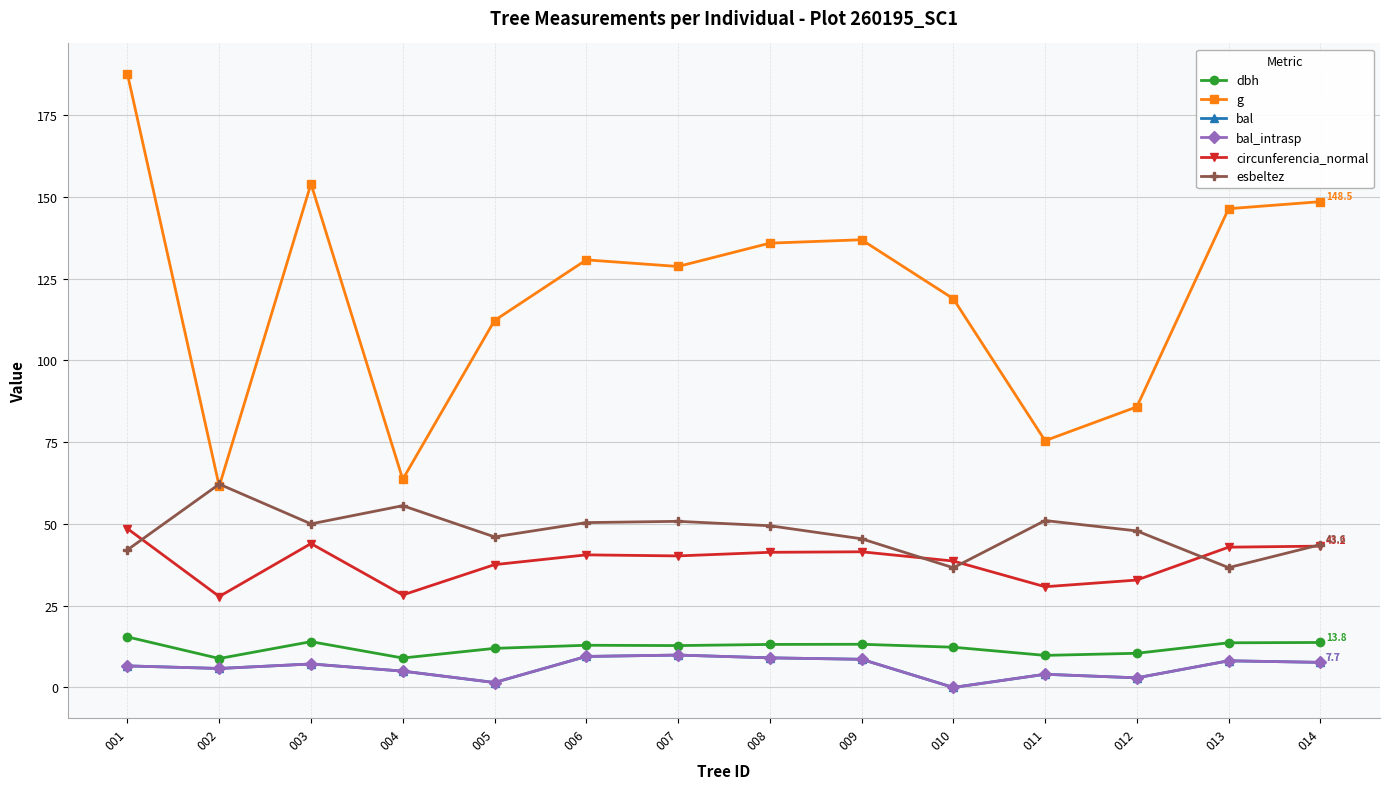

Does the chart have visible grid lines?

Yes